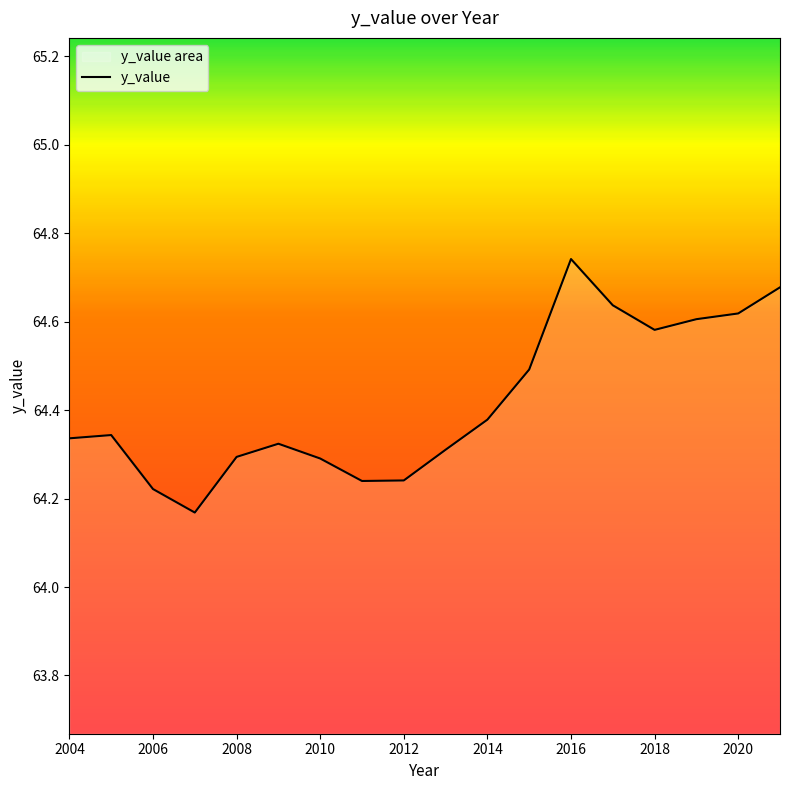

True or false: the data shows 114.9 at 2006.

False